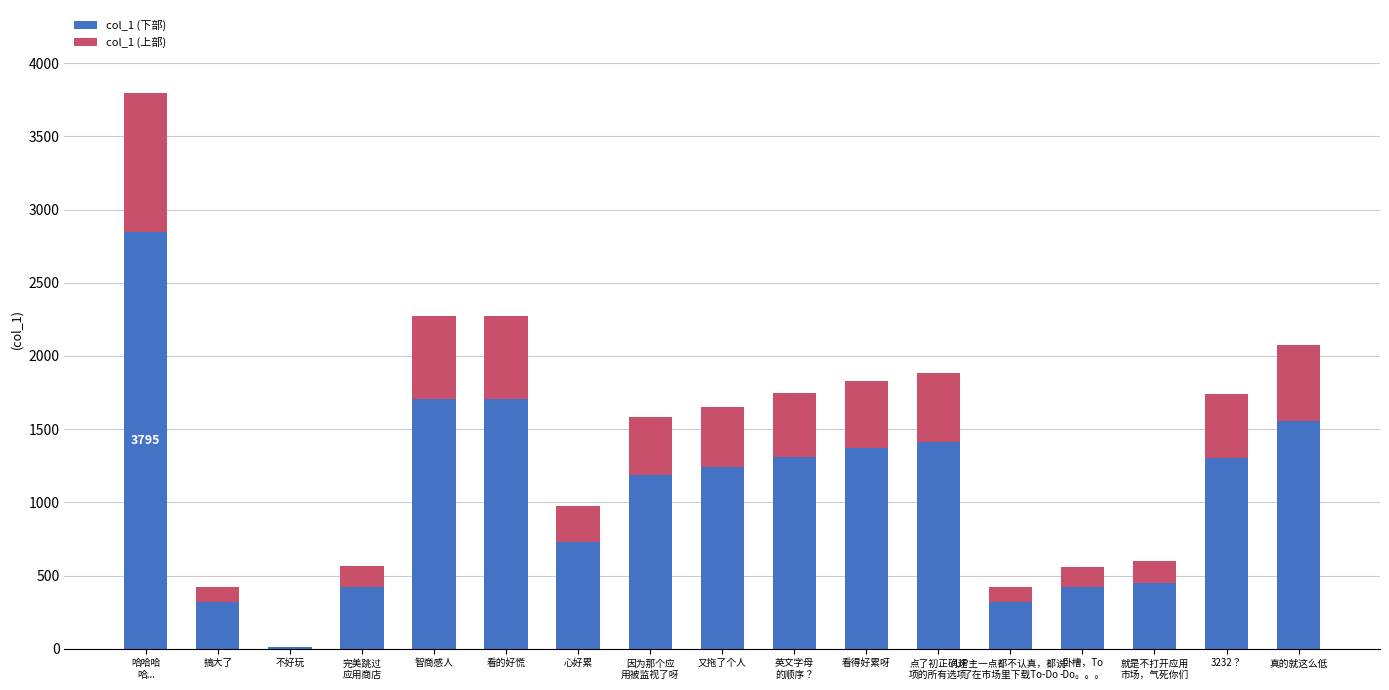

Are the bars grouped side by side (vs. stacked)?

No